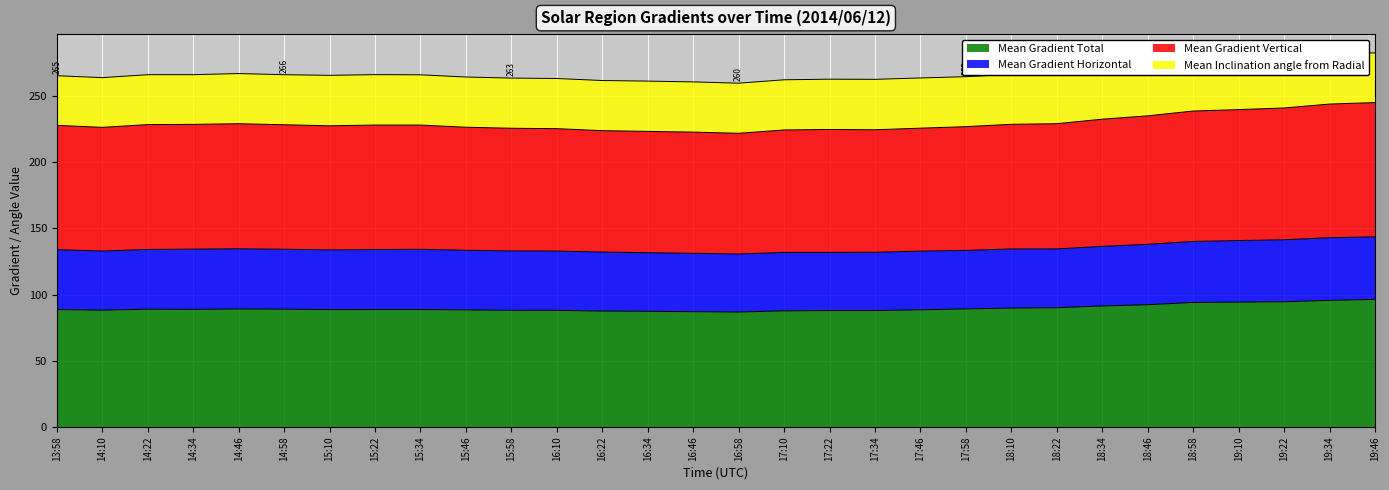

What is the minimum value shown in the chart?

86.8